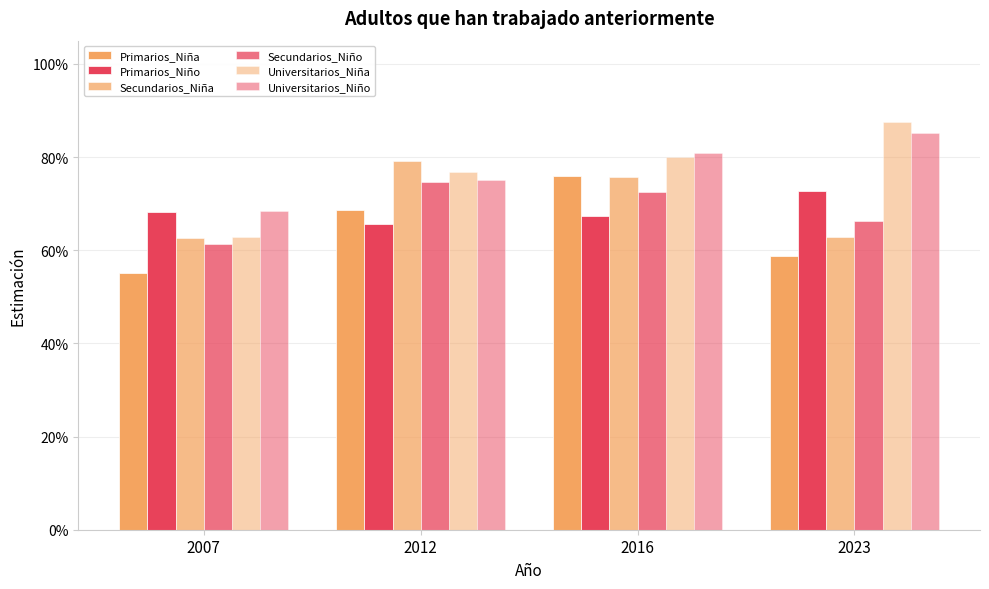

Which series has the largest total across all categories?

Universitarios_Niño